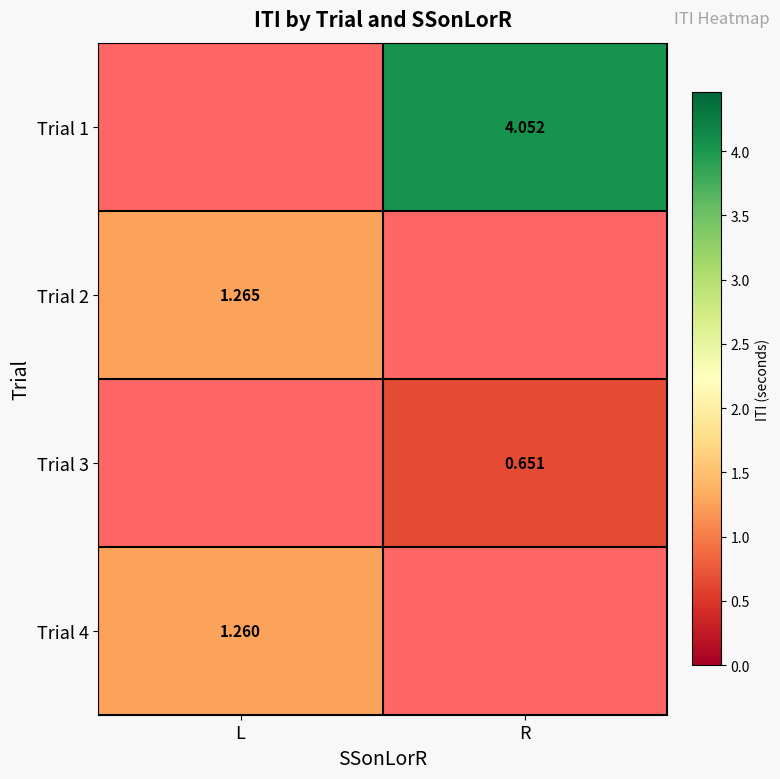

Rank the series by their average value, from highest to lowest.

Trial 1, Trial 2, Trial 3, Trial 4